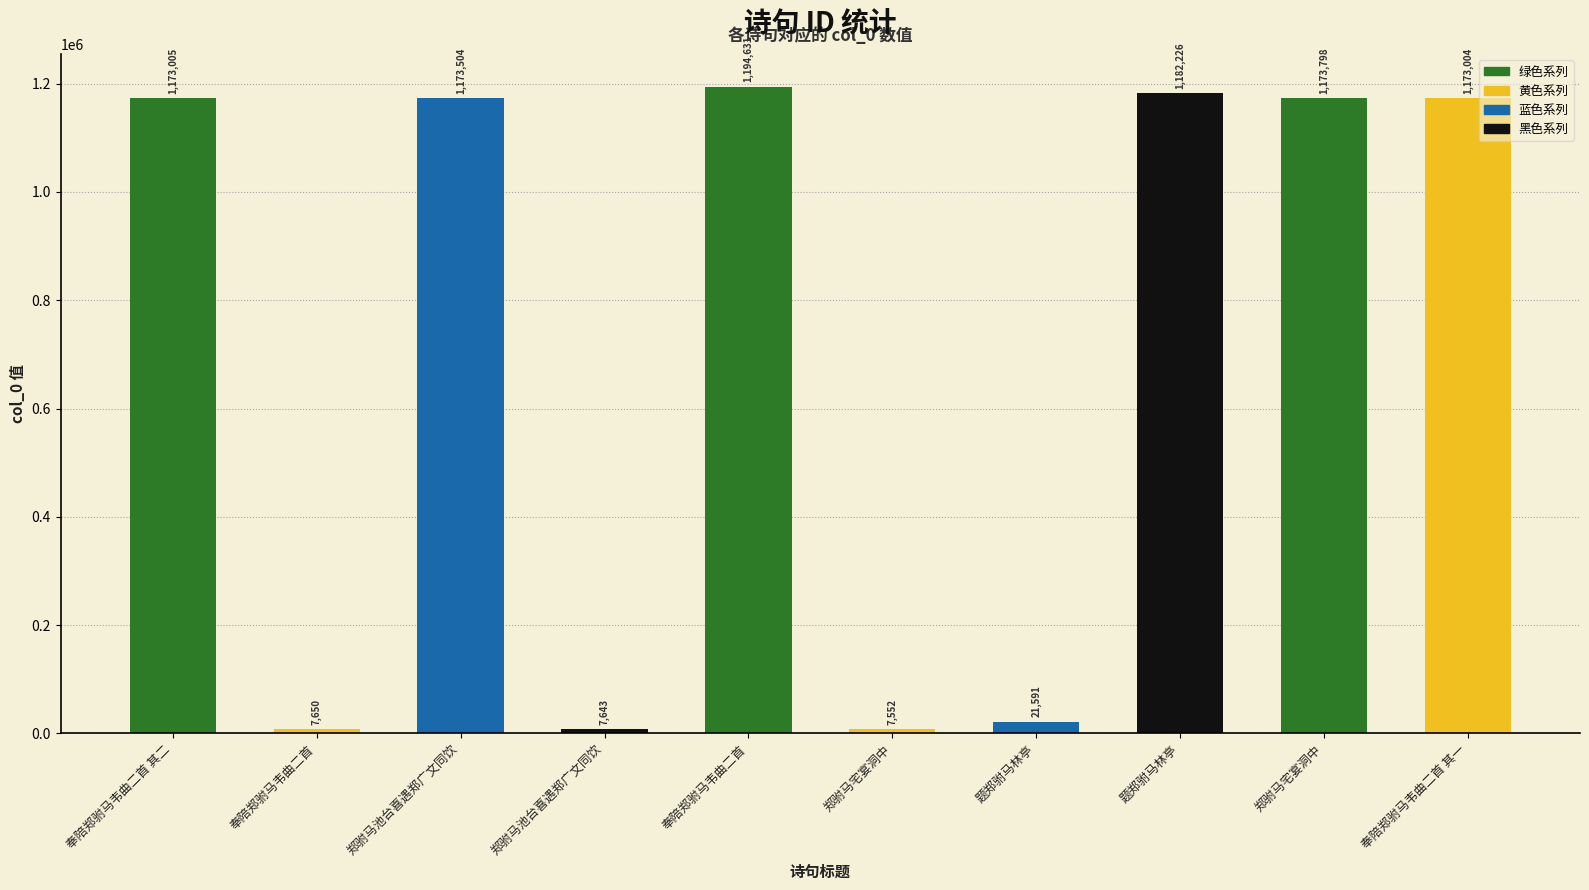

What is the maximum value shown in the chart?

1194631